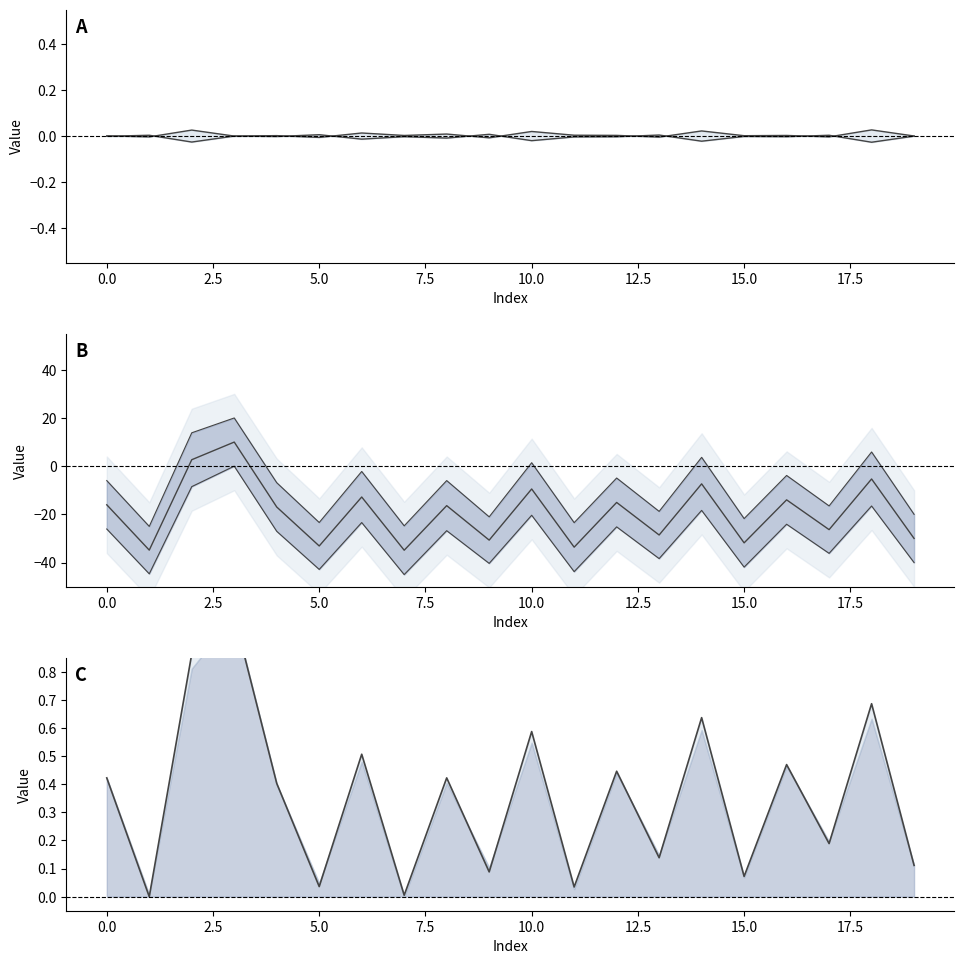

True or false: lower line and top line cross at least once.

False